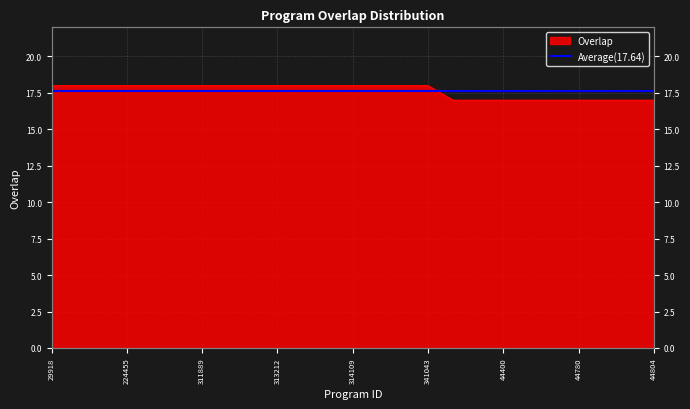

How many data points are less than 18?

9